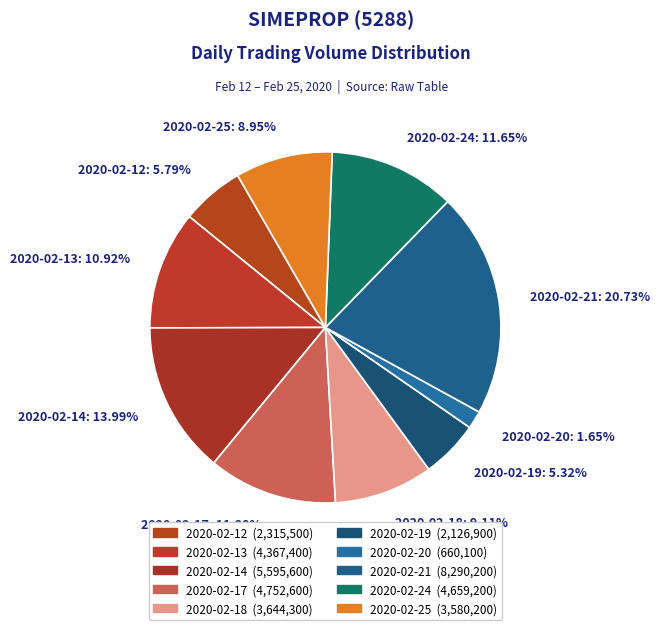

To the nearest percent, what is the average slice percentage?

10%